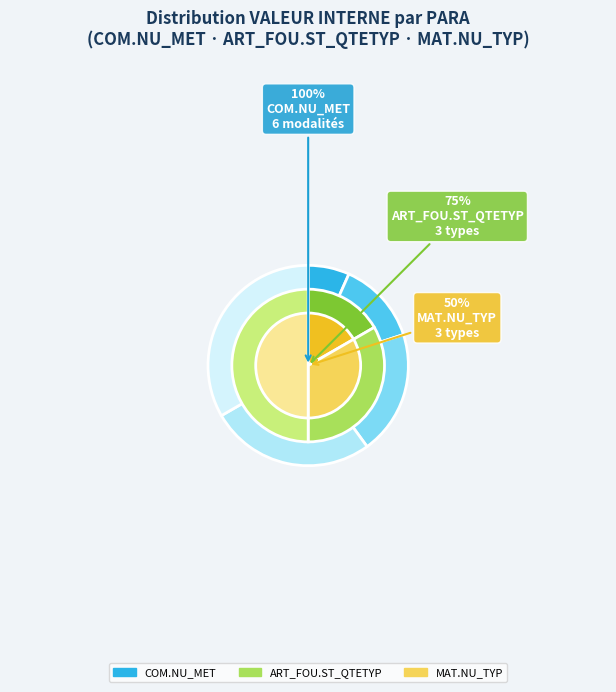

To the nearest percent, what percentage of the pie is Moyen?

12%